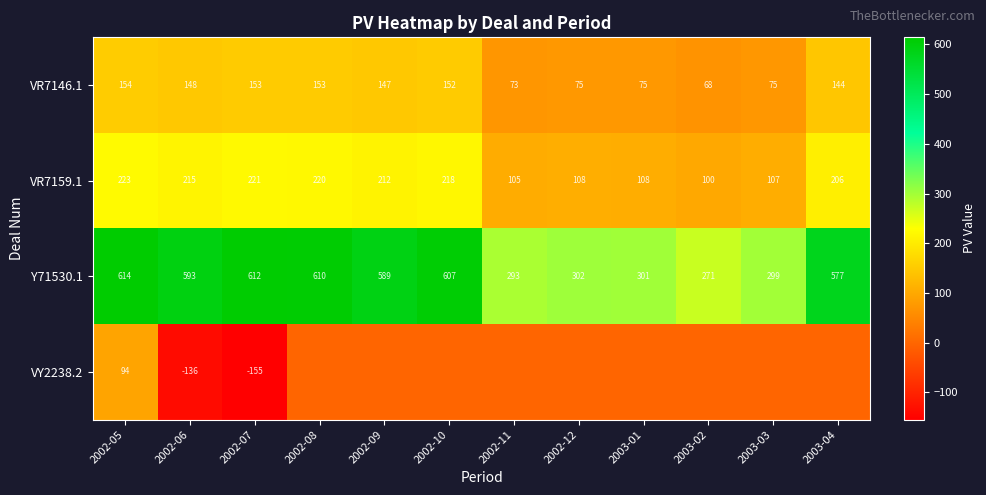

Where is Y71530.1 nearest to the value 442?

2003-04